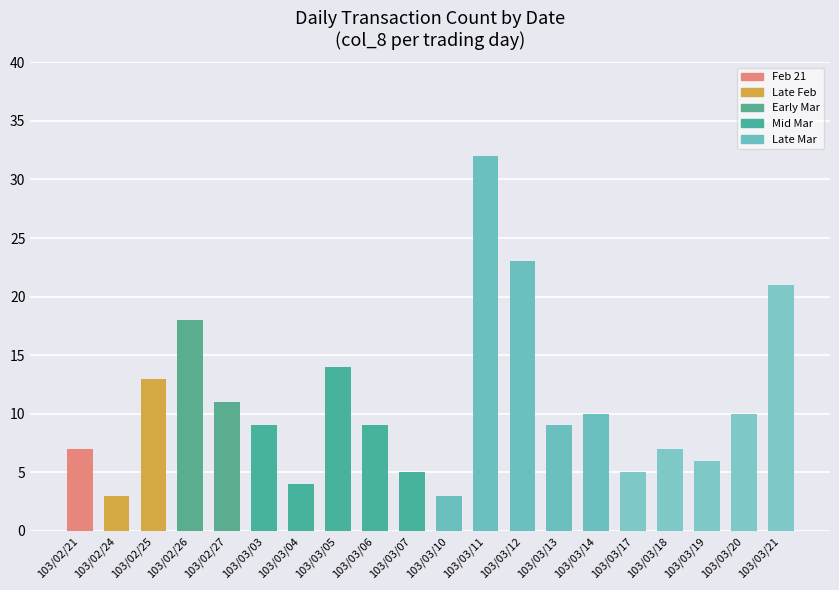

What is the smallest value displayed?

3